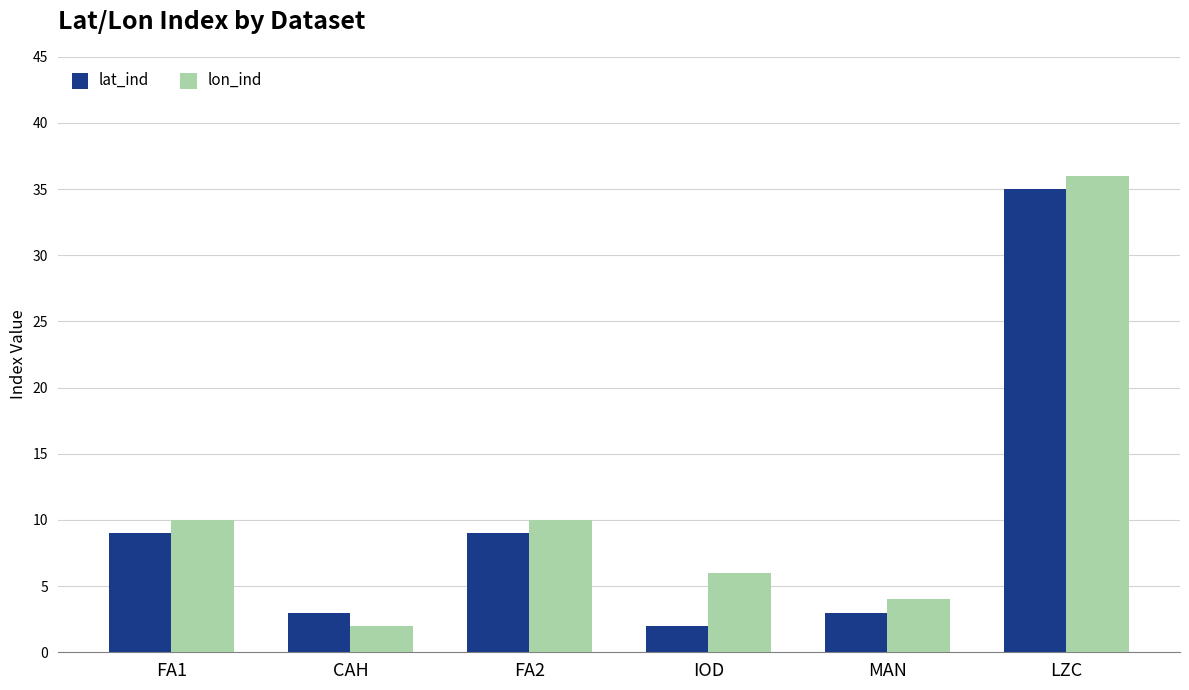

List the series in order of their overall mean, lowest first.

lat_ind, lon_ind